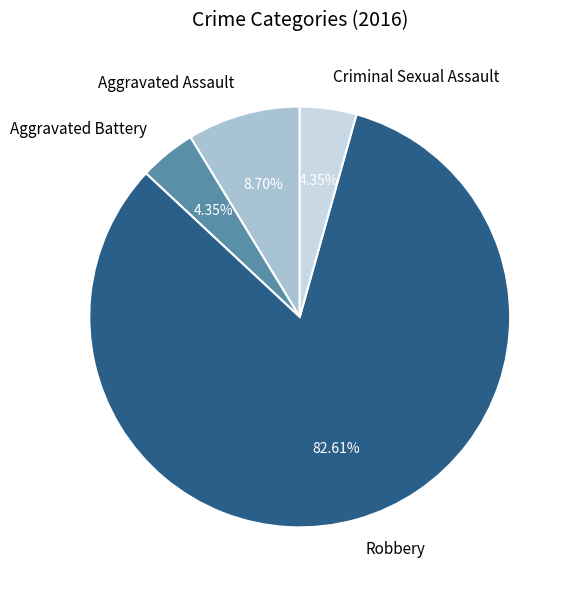

To the nearest percent, what is the combined percentage of Robbery and Aggravated Assault?

91%